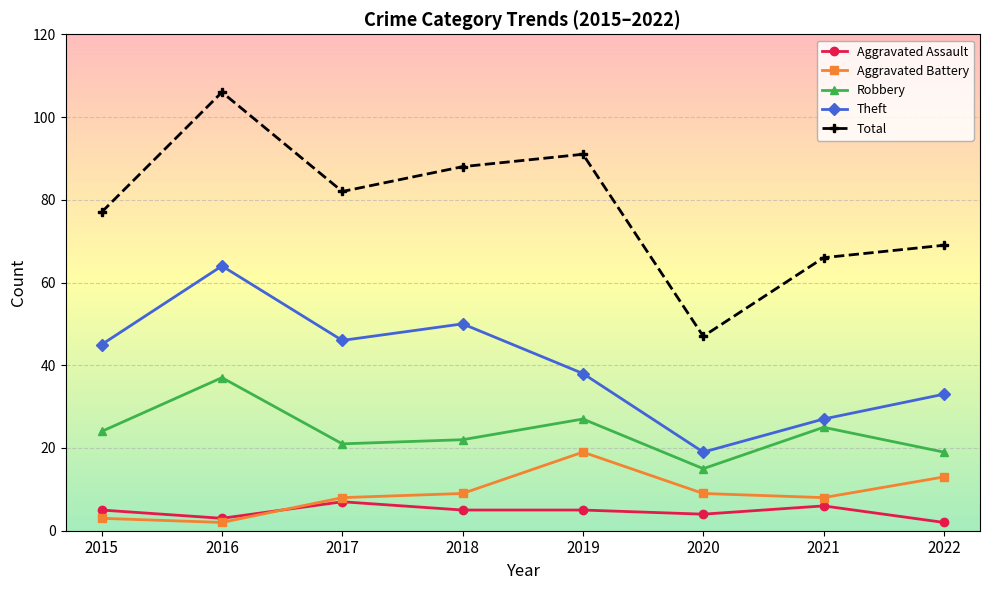

What is the sum of the Robbery values at 2016 and 2015?

61